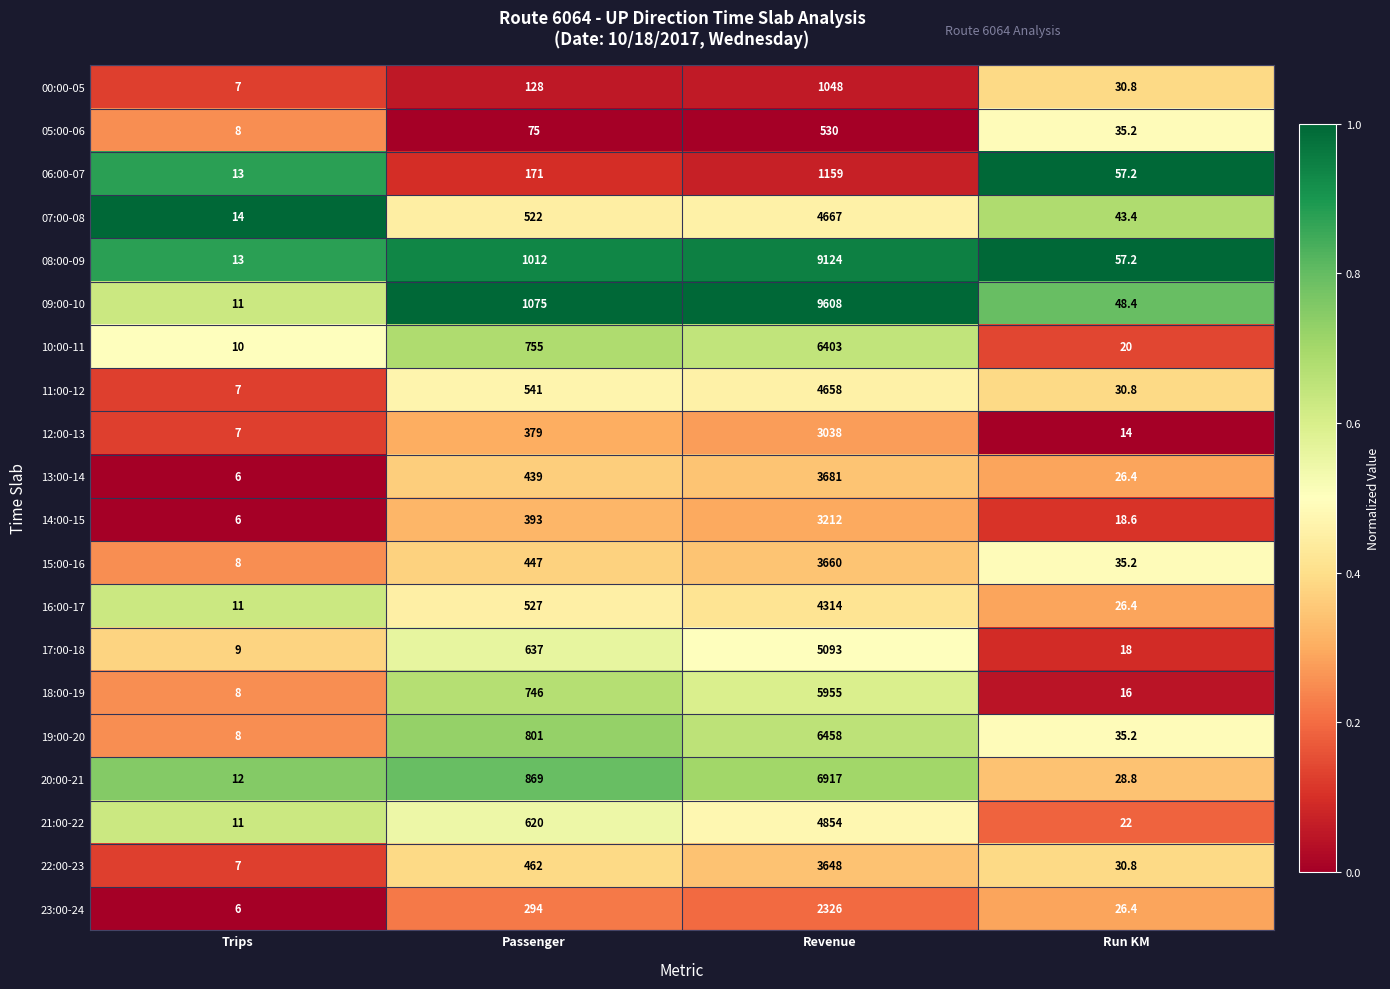

Which series has the largest total across all categories?

09:00-10